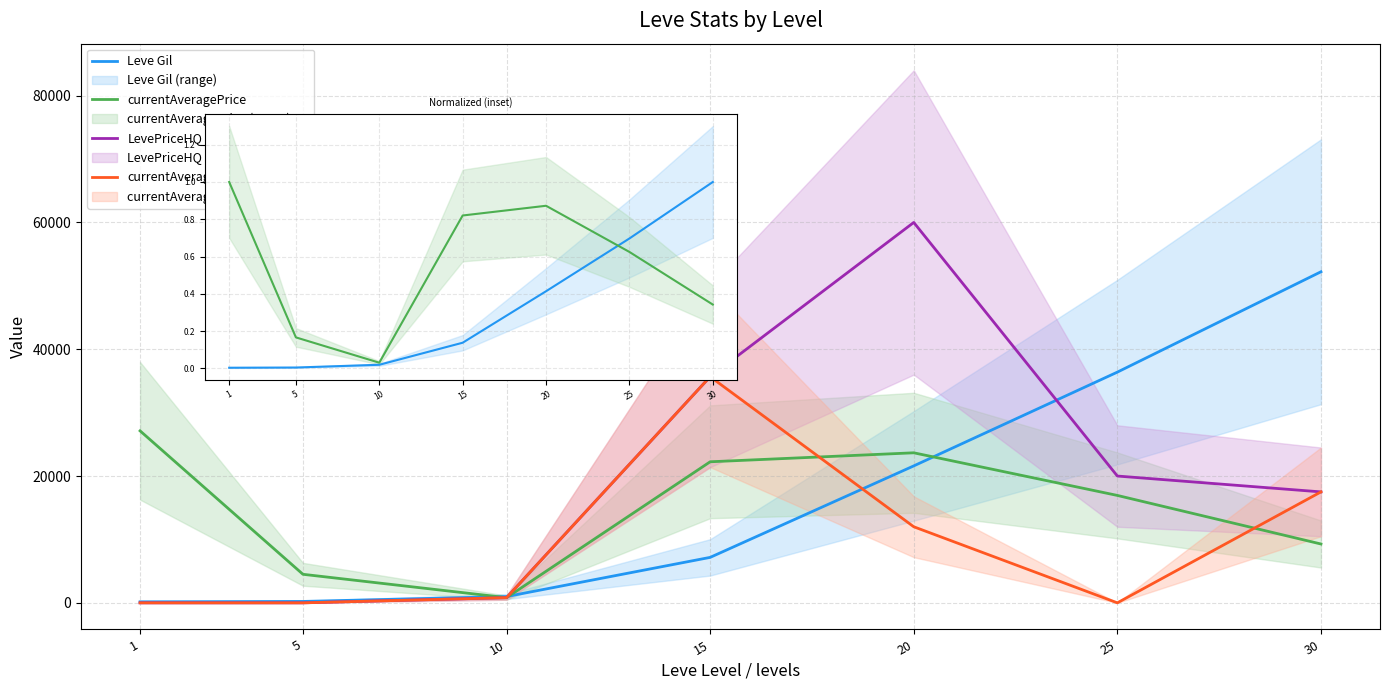

Where does the LevePriceHQ series first go above 17500?

15